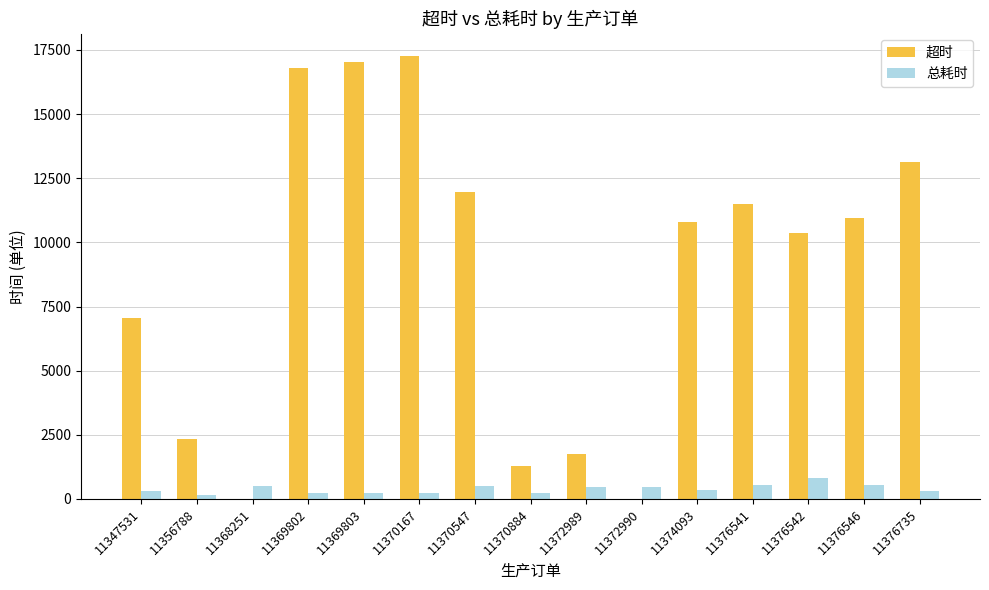

How many data points does each series have?

15